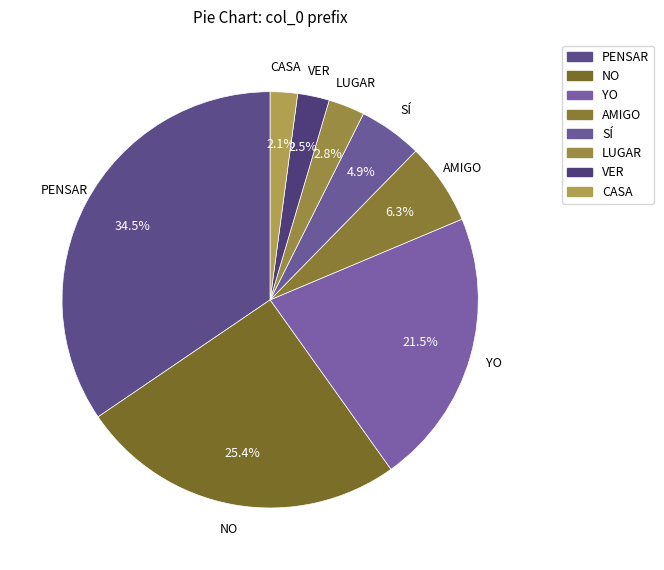

Which slice is the largest?

PENSAR